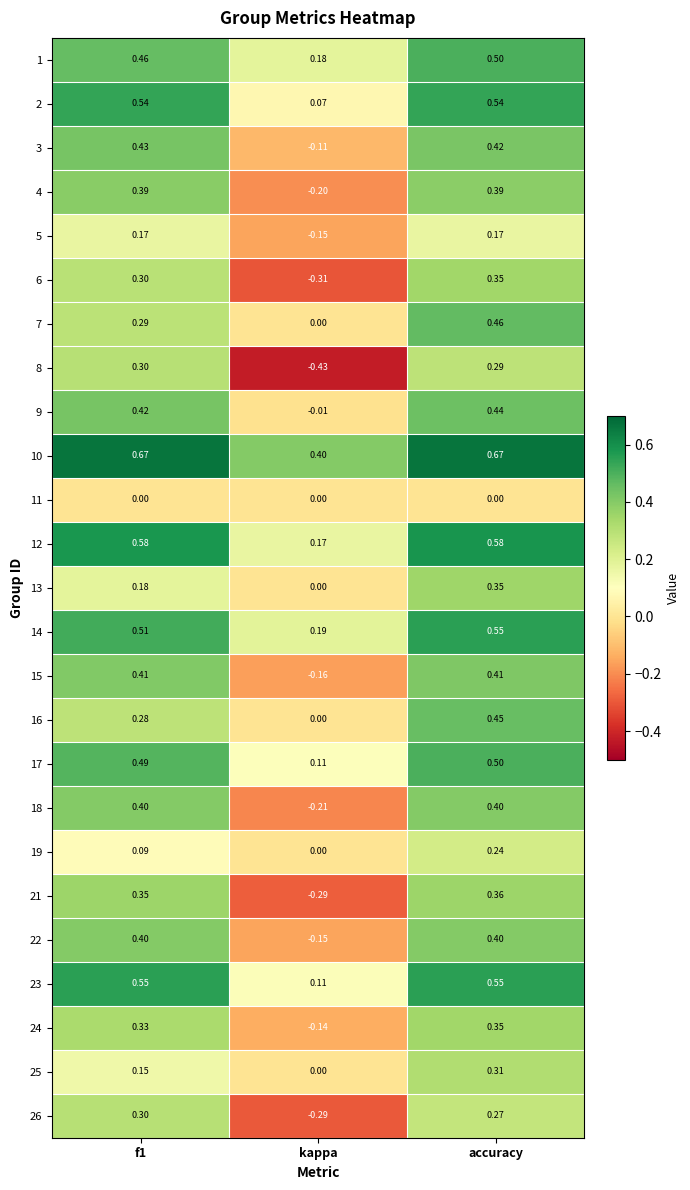

At which category is the sum across all series the highest?

accuracy